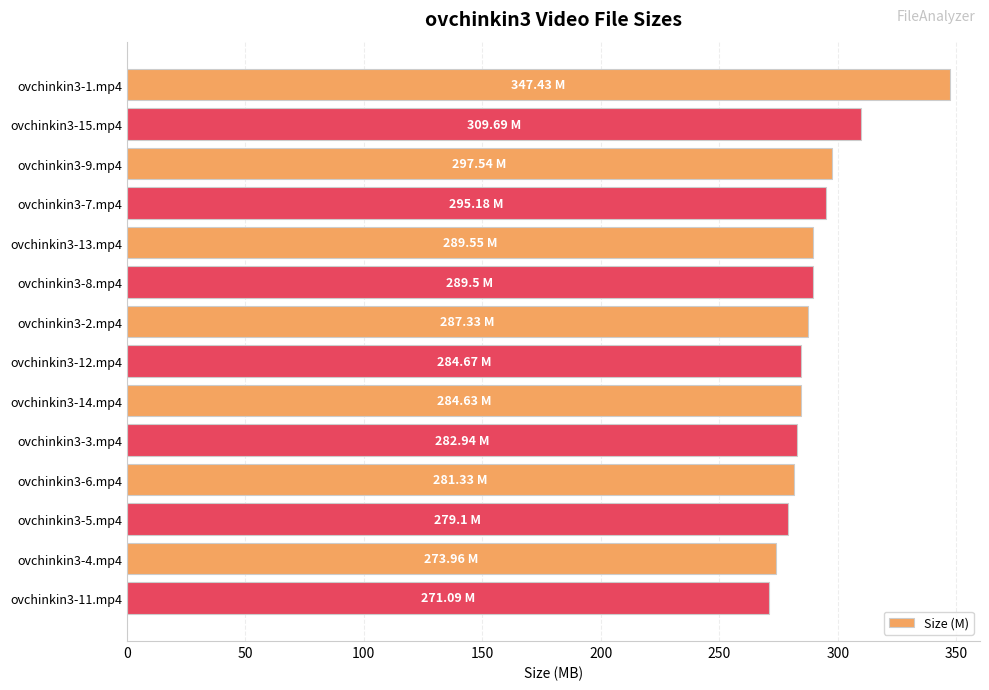

What is the difference between the second highest and minimum values?

38.6